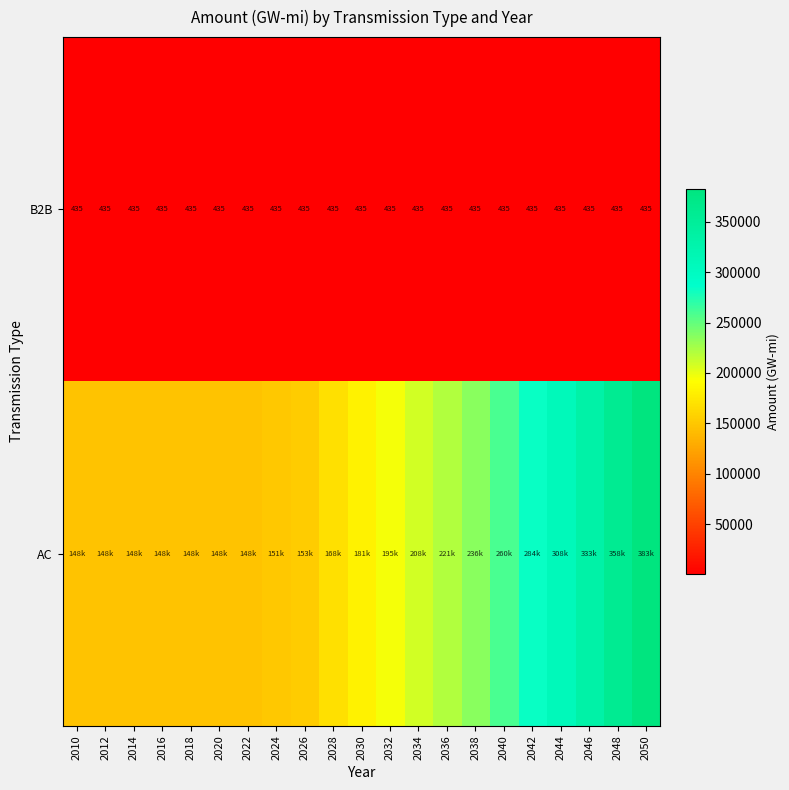

Is it true that AC equals 235836.1 at 2038?

True